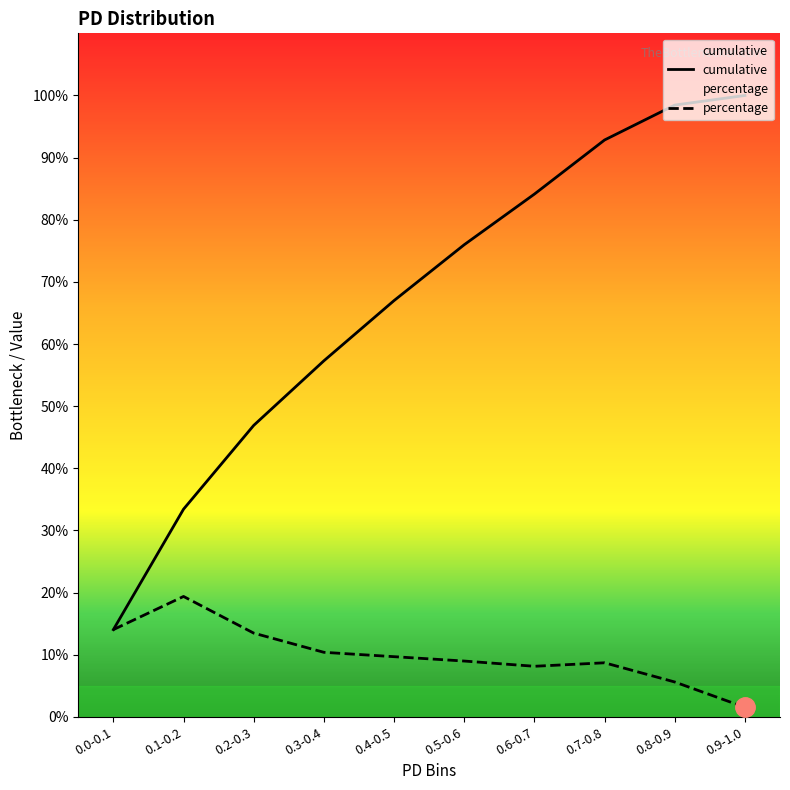

True or false: percentage has a value of 2.3 at 0.9-1.0.

False